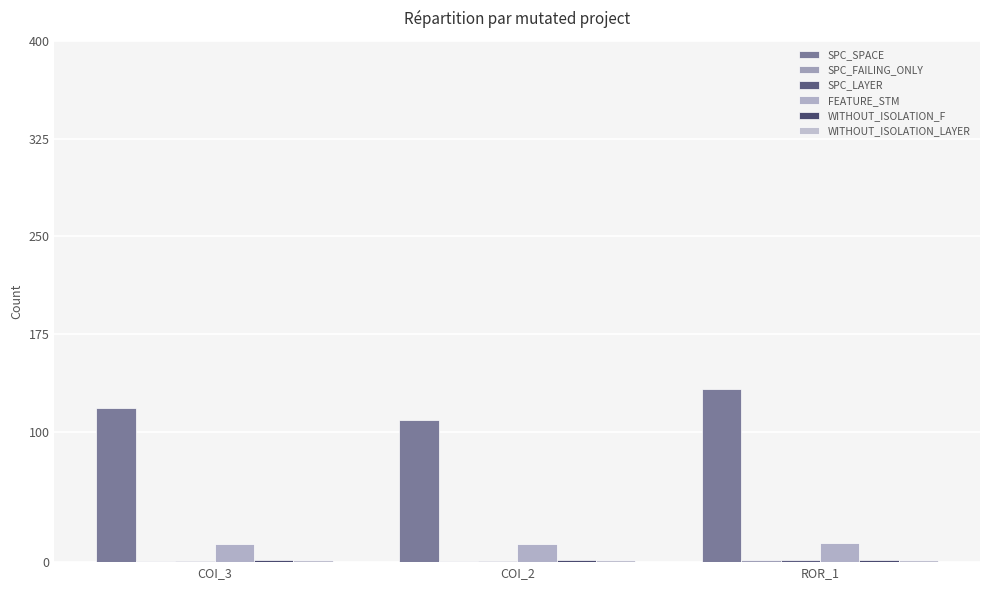

Which series changed the most between COI_3 and ROR_1?

SPC_SPACE